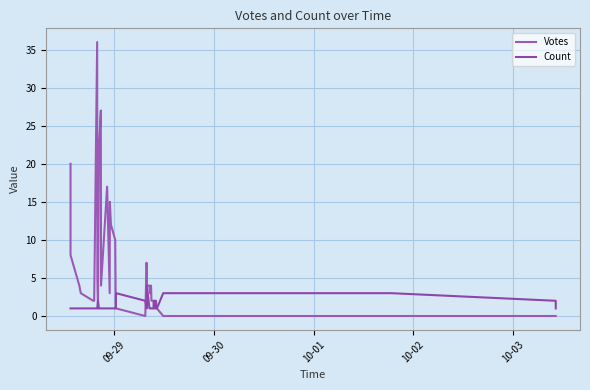

Is it true that Count equals 0 at 28?

False